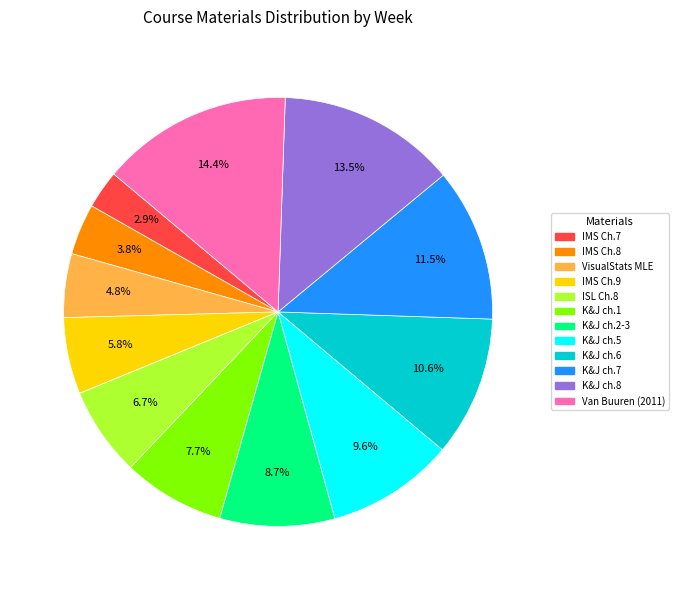

Does any single category account for the majority?

No